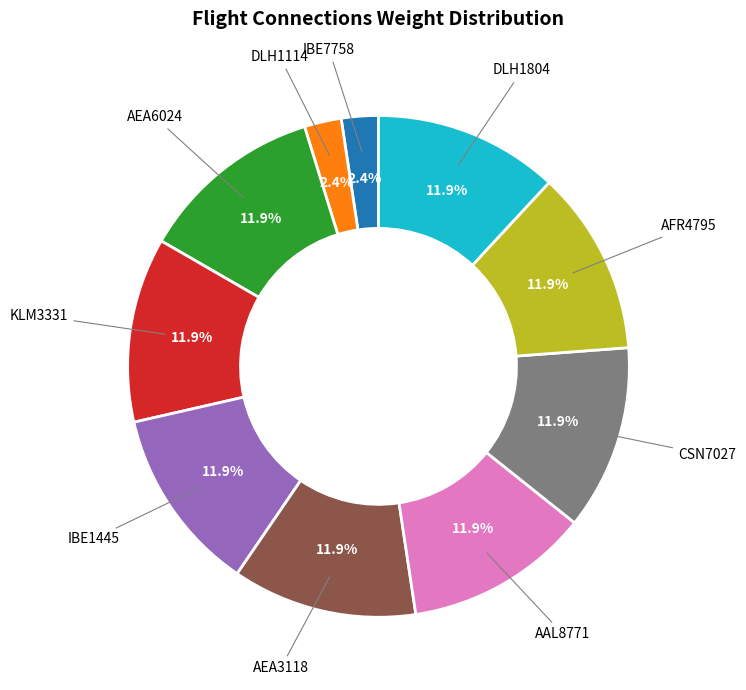

Is there a majority slice in this chart?

No